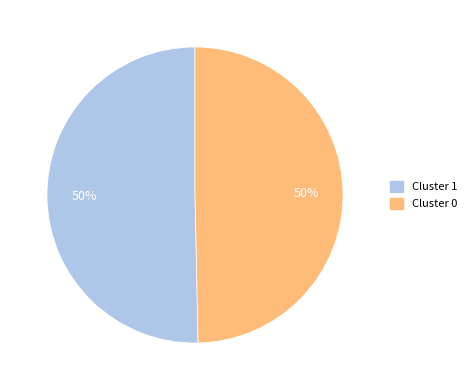

To the nearest percent, what is the average slice percentage?

50%